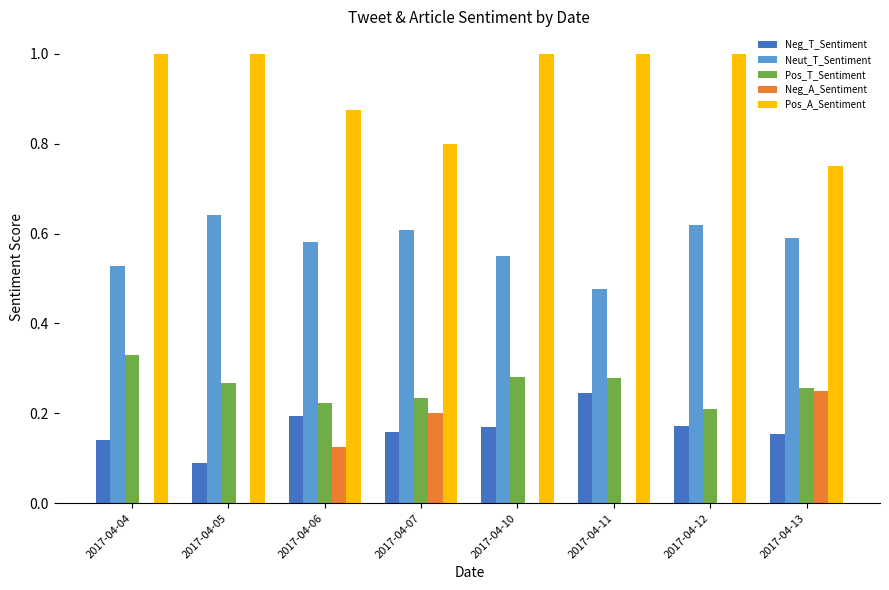

What is the sum of the Neg_T_Sentiment values at 2017-04-12 and 2017-04-11?

0.4